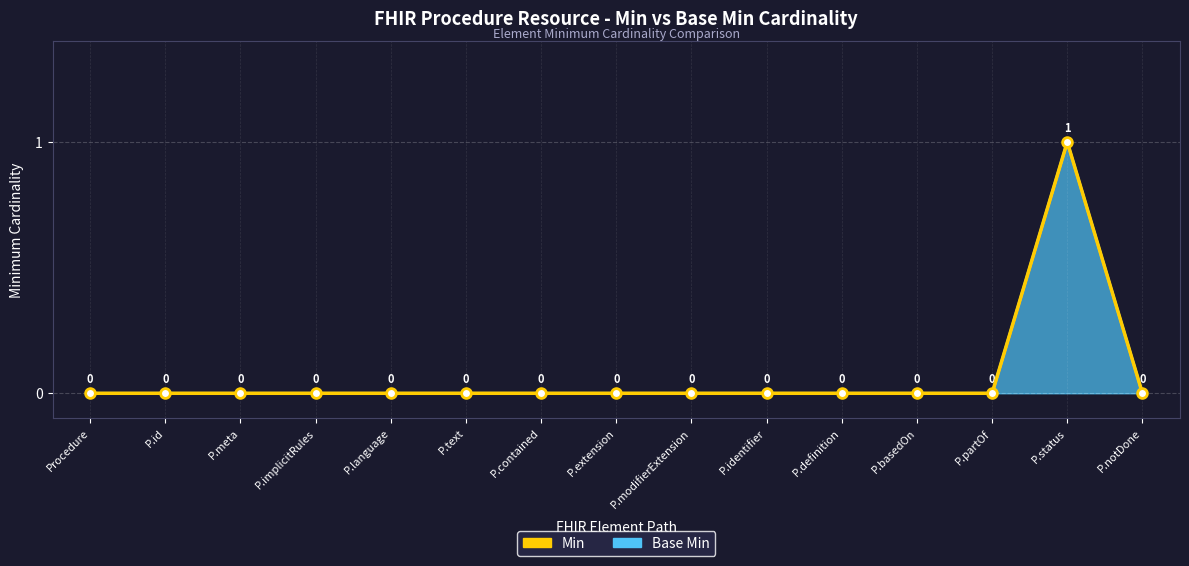

Rank the series at Procedure from lowest to highest value.

Min, Base Min